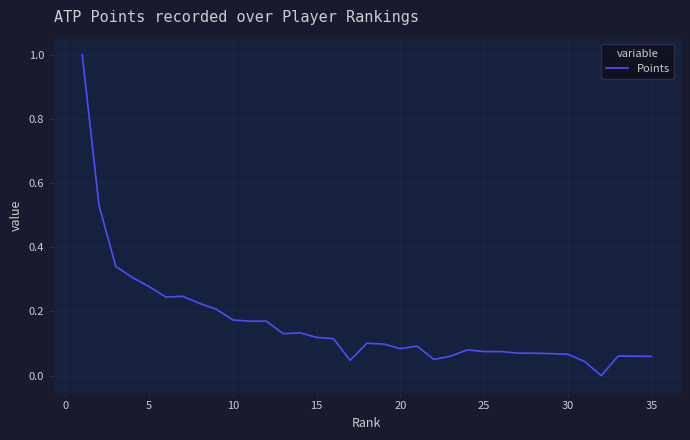

What is the difference between the maximum and minimum values?

1.0